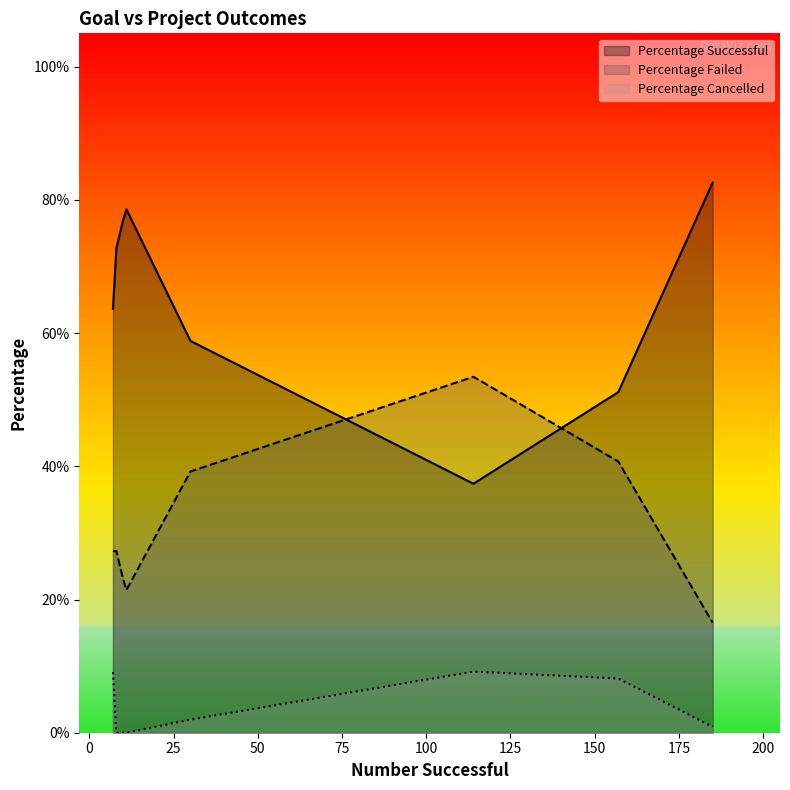

What is the maximum value shown in the chart?

0.8